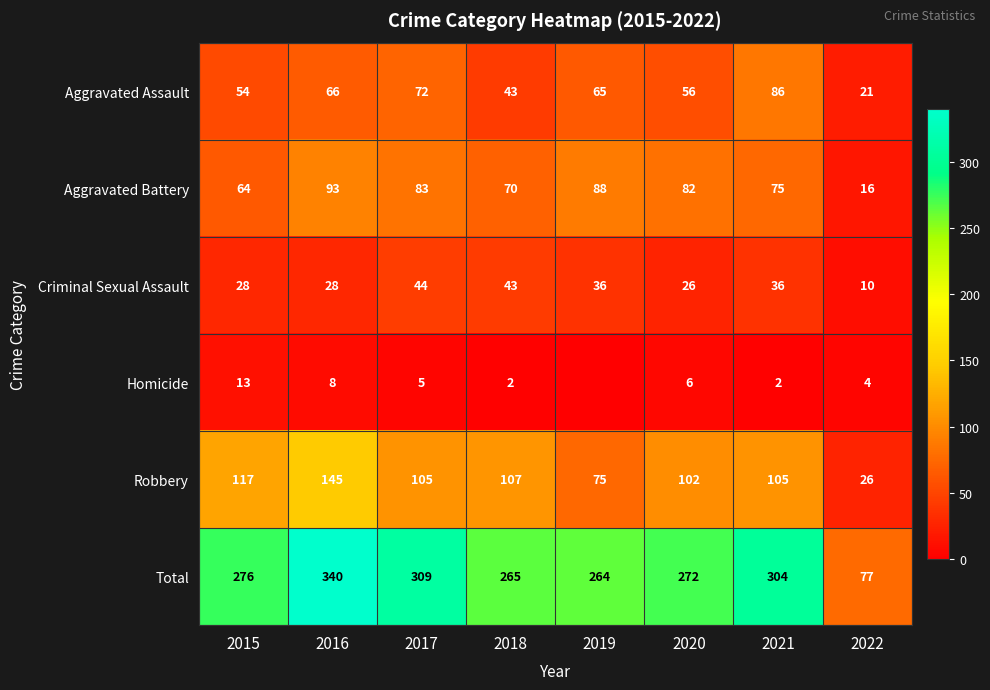

What is the lowest value of the Aggravated Battery series?

16